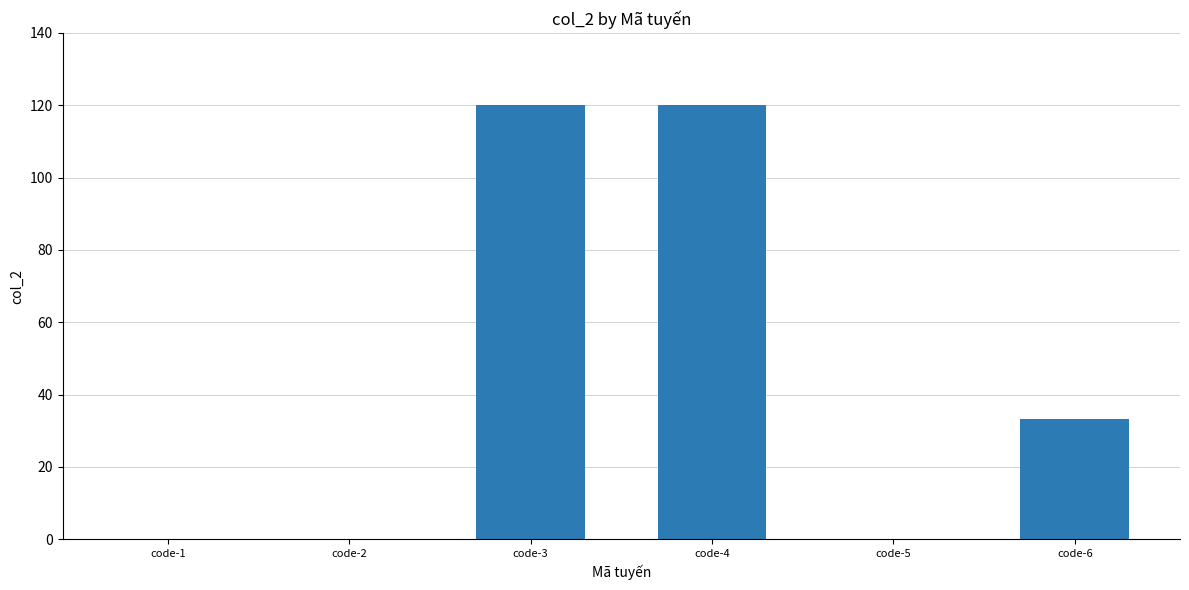

What is the sum of all values?

273.3